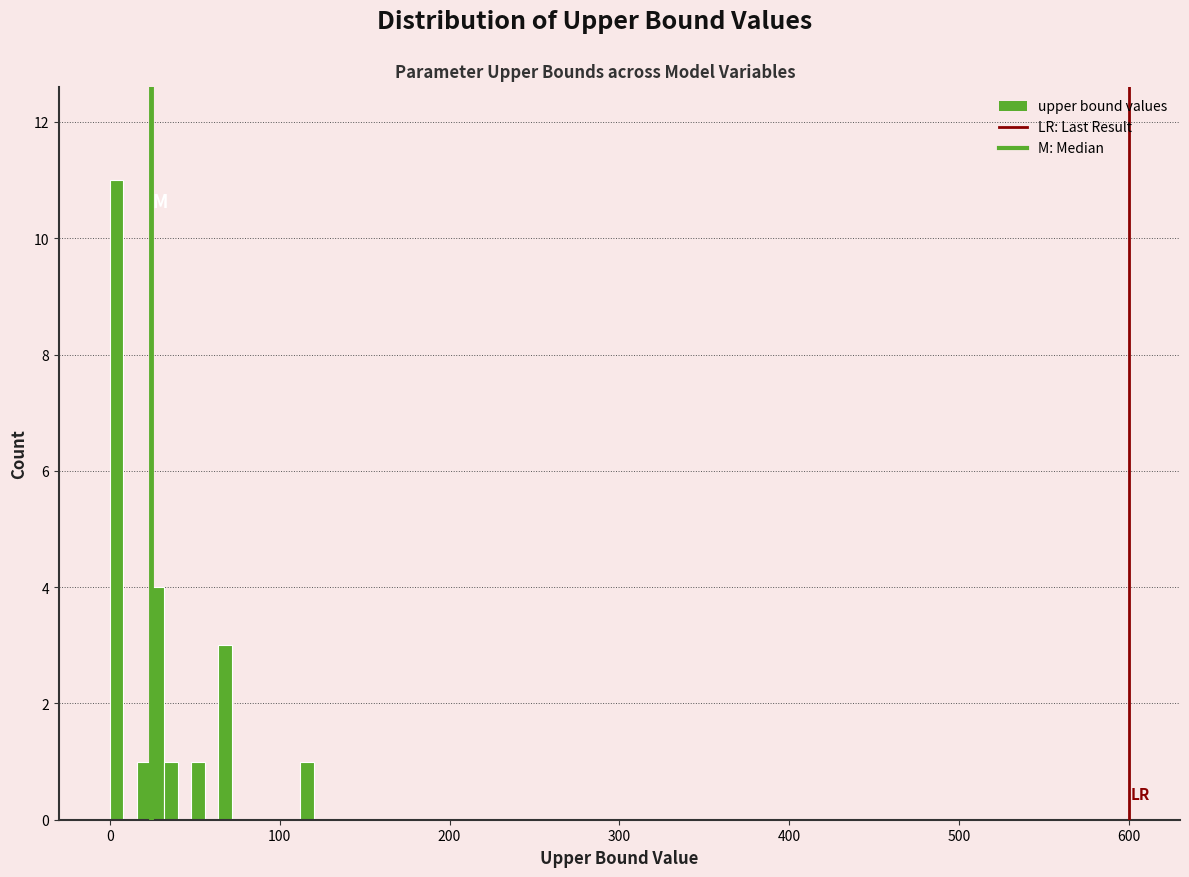

Read against the x-axis, roughly where is the centre of the tallest bar?

0